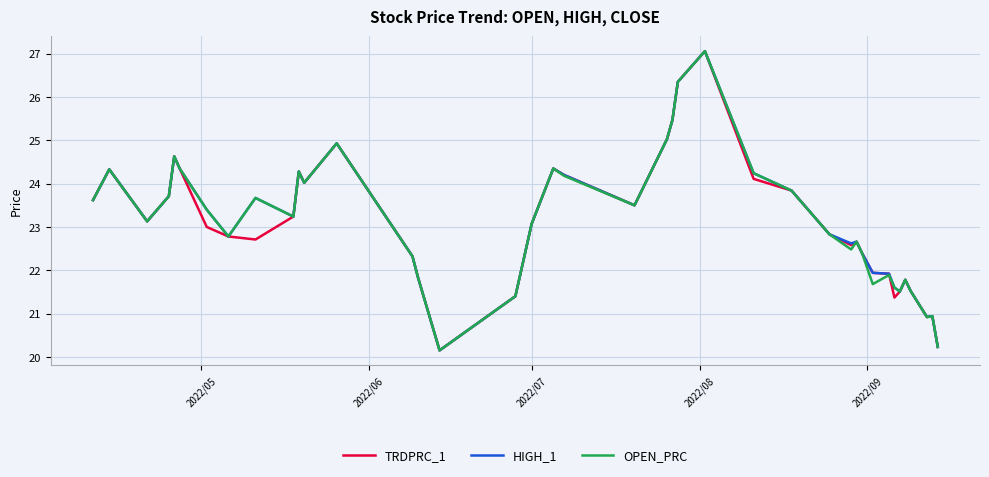

What is the highest value of the HIGH_1 series?

27.1